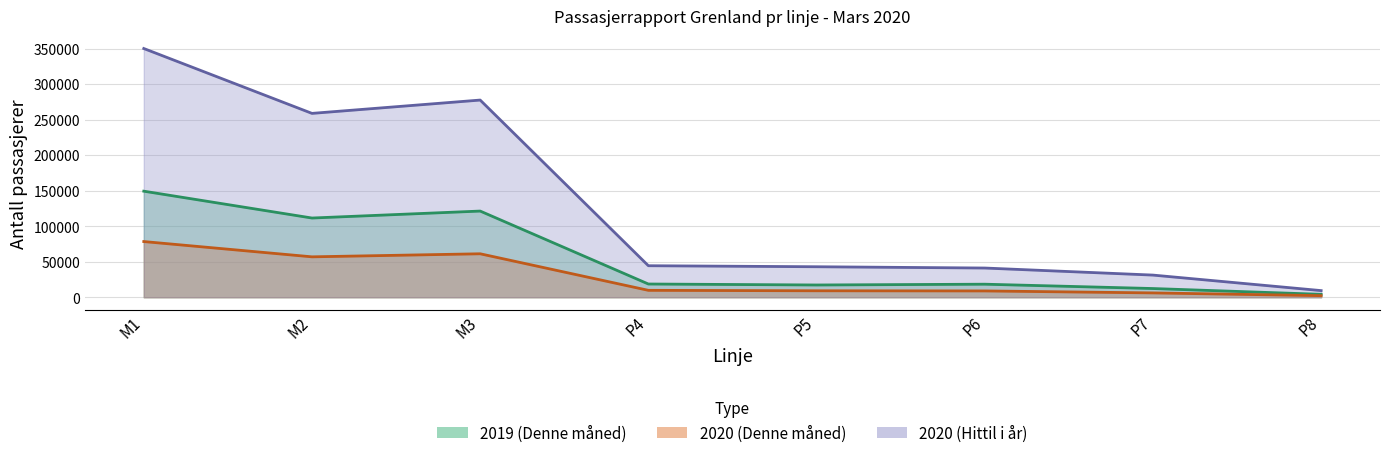

The value of 2020 (Hittil i år) at P5 is 42953. True or false?

True